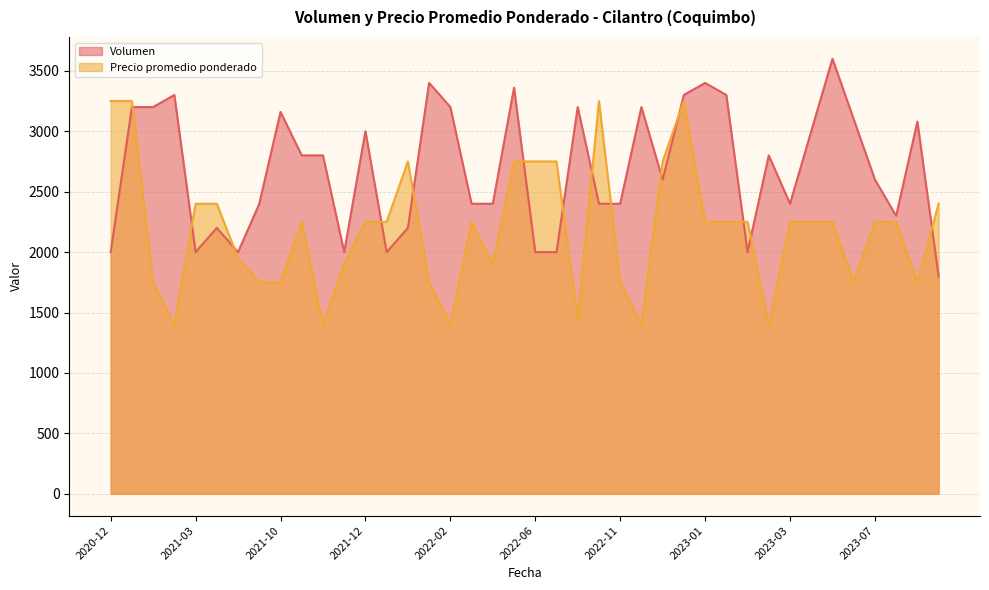

List the series in order of their peak value, lowest first.

Precio promedio ponderado, Volumen